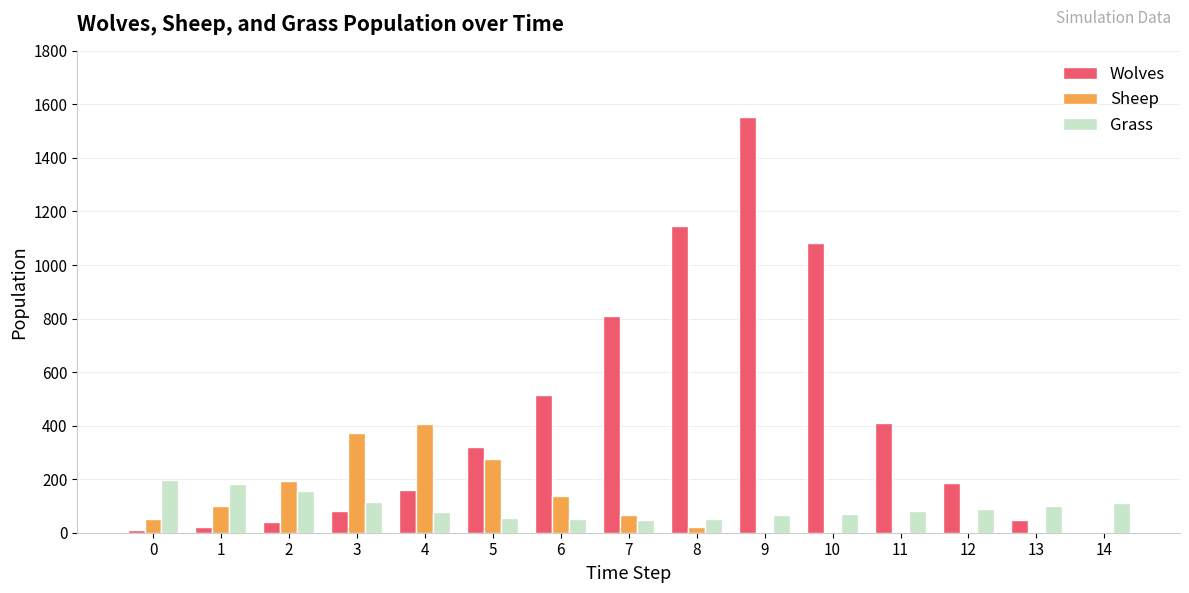

At which label is Wolves closest to 776?

7